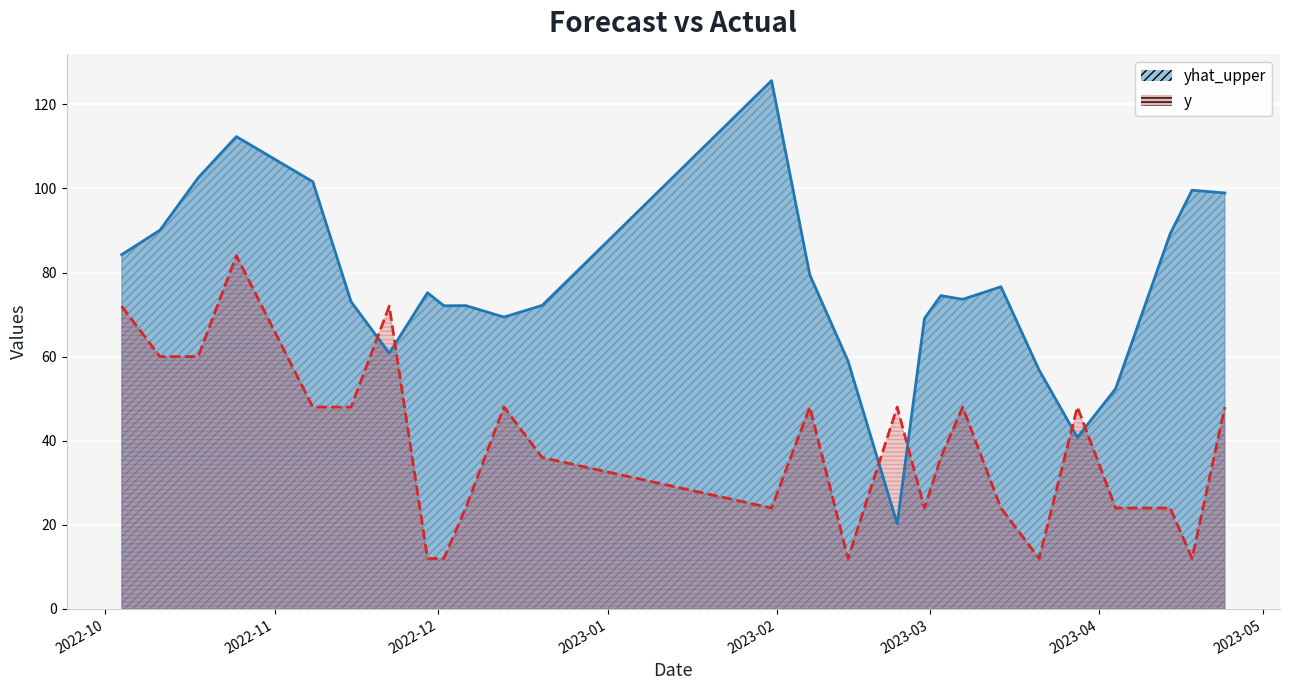

What is the average value of the yhat_upper series?

77.0